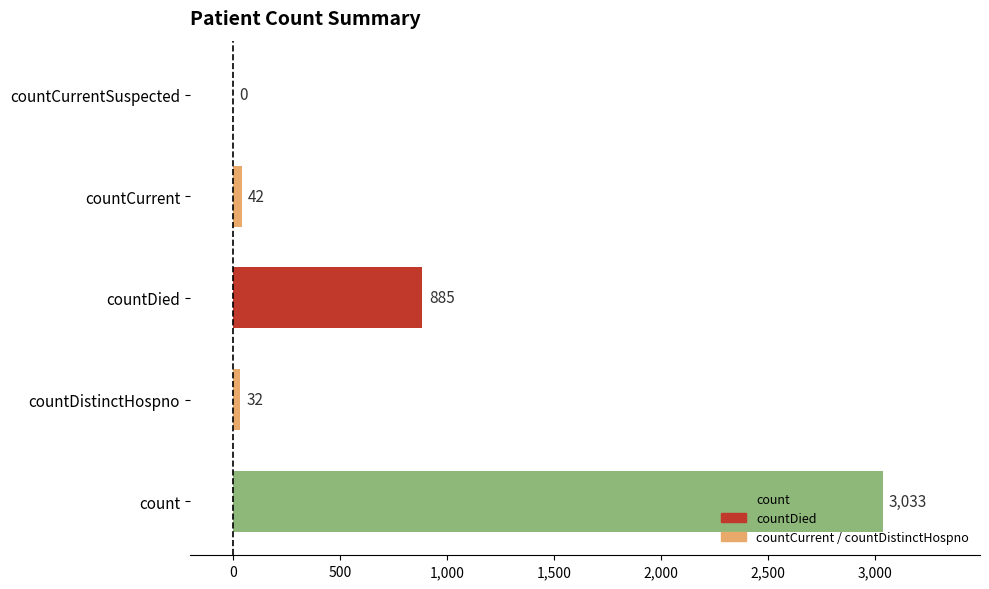

What is the approximate value at count, to the nearest 100?

3000